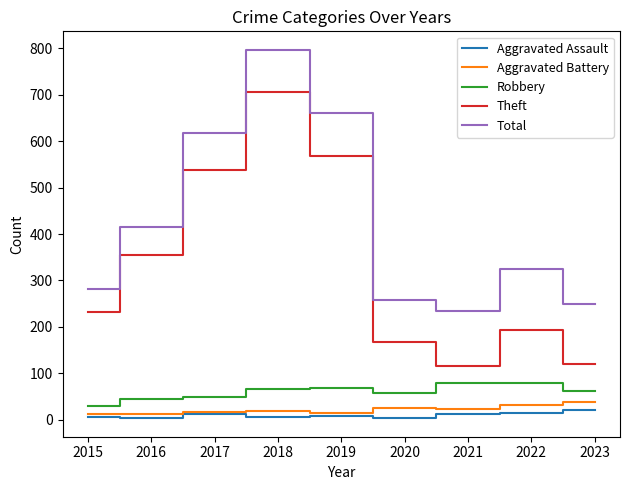

What value does the Robbery series have at 2021?

80